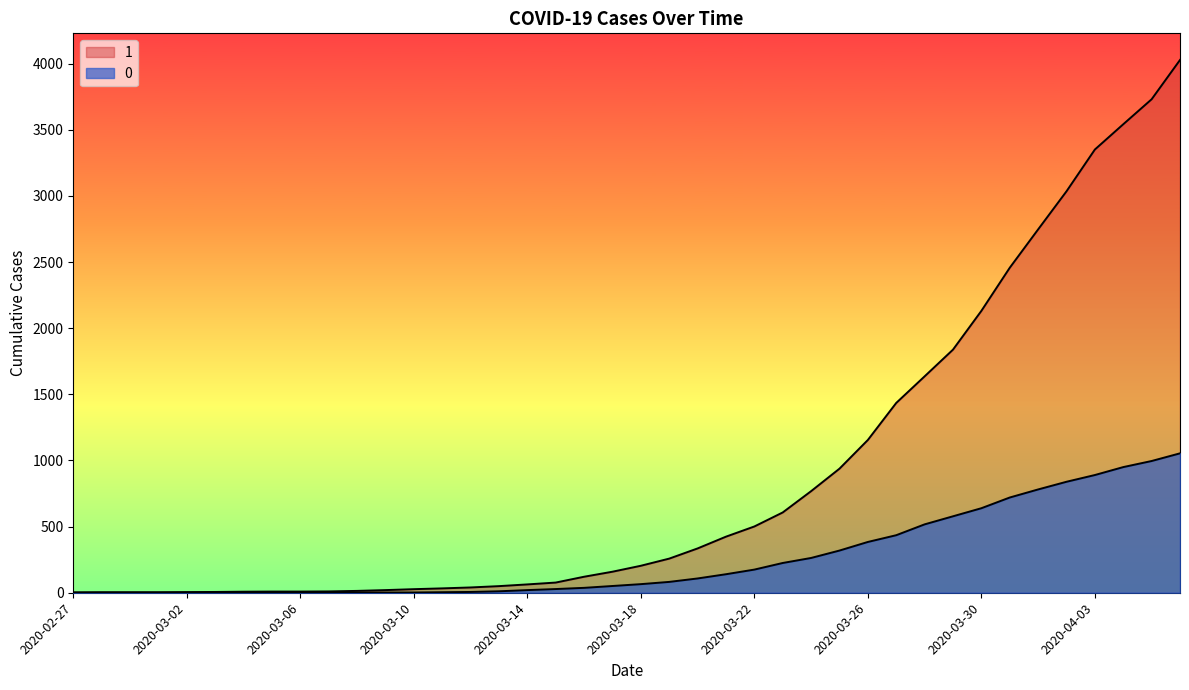

Which label corresponds to the smallest value in the chart?

2020-02-27